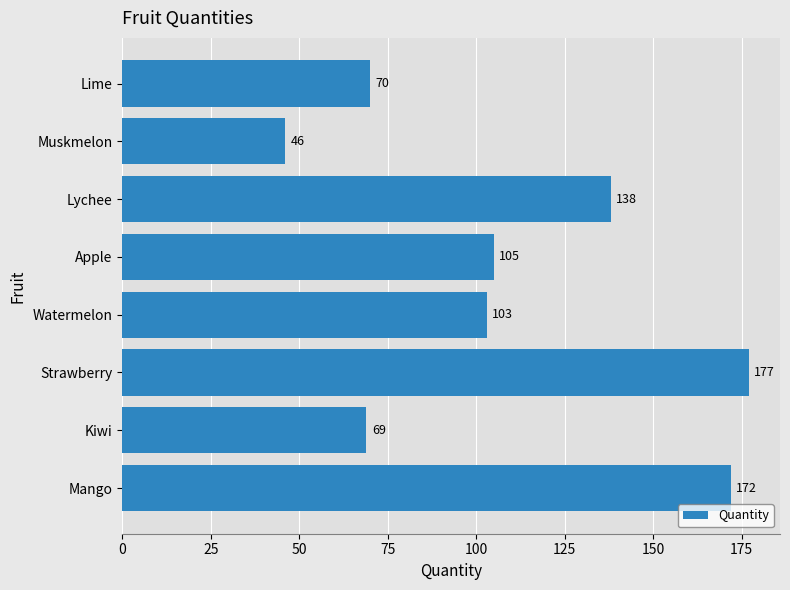

True or false: the data shows 294 at Strawberry.

False